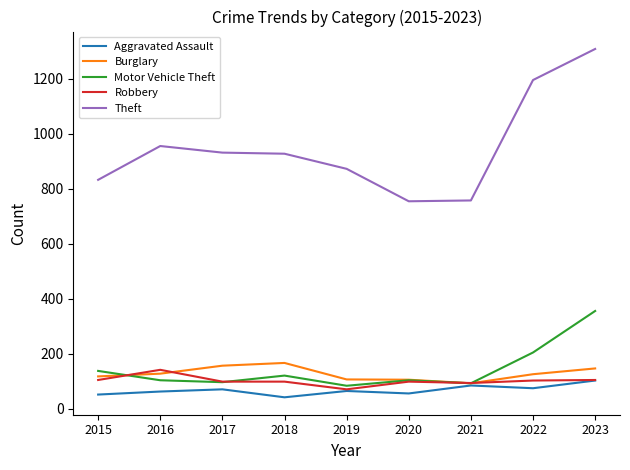

How many categories are shown in the chart?

9